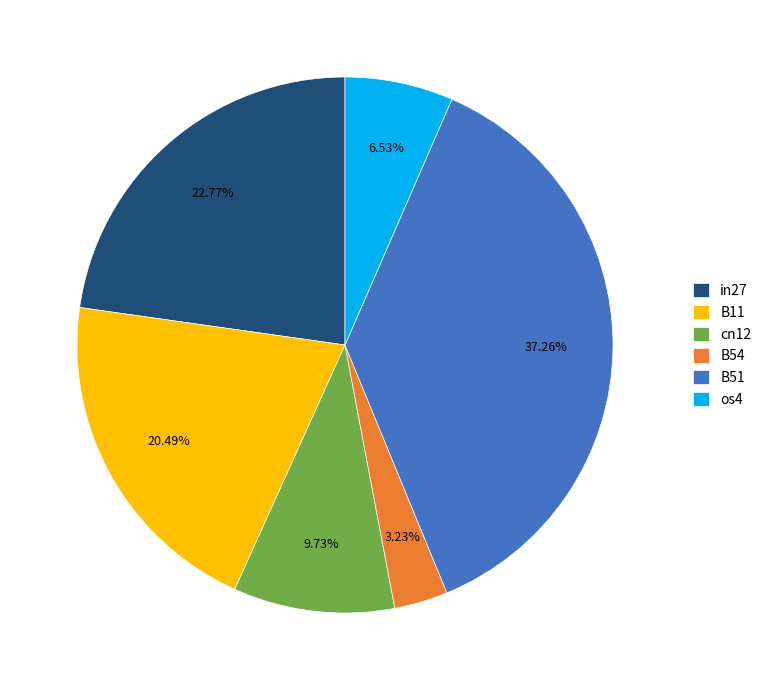

Count the number of slices in the pie.

6